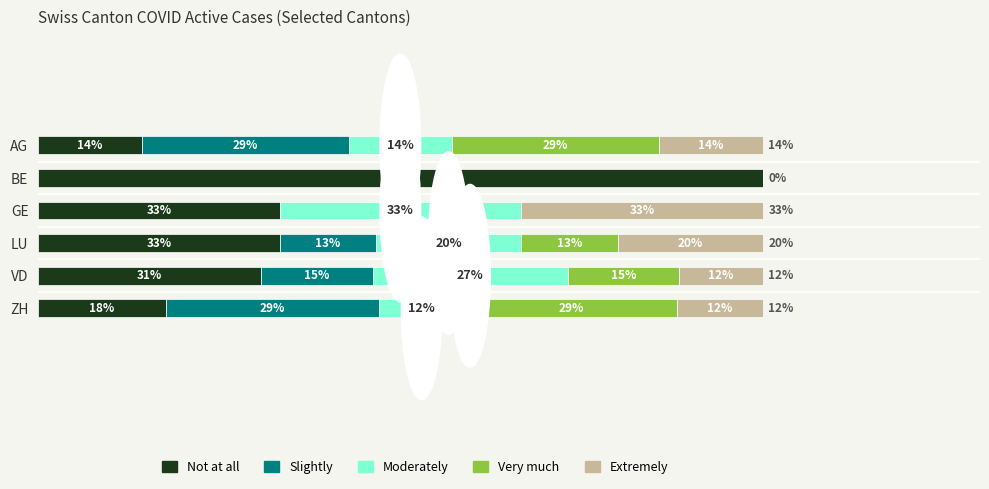

What are all the series names shown in the legend?

Not at all, Slightly, Moderately, Very much, Extremely